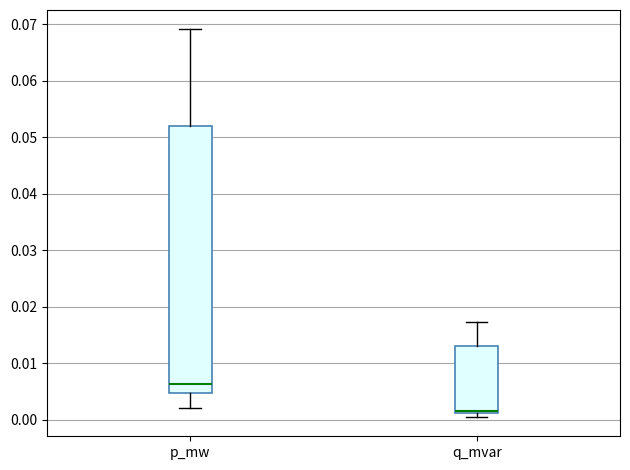

Where is the upper edge of the box for q_mvar on the y-axis? The values are not printed on the chart, so give them approximately, as read against the axis.

0.013